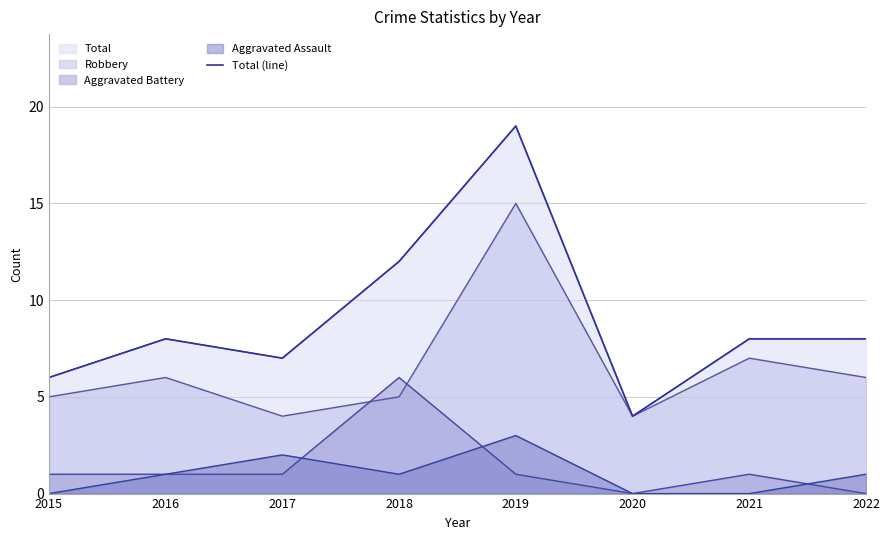

What is the smallest value displayed?

4